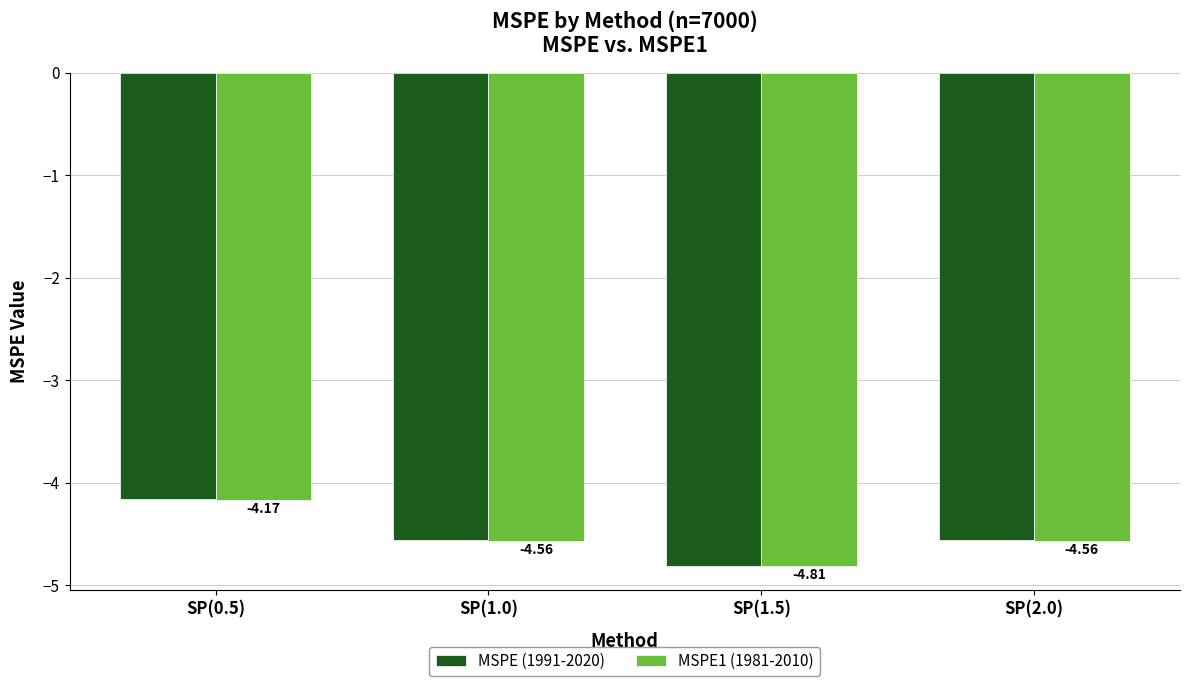

How many groups of bars are there?

4